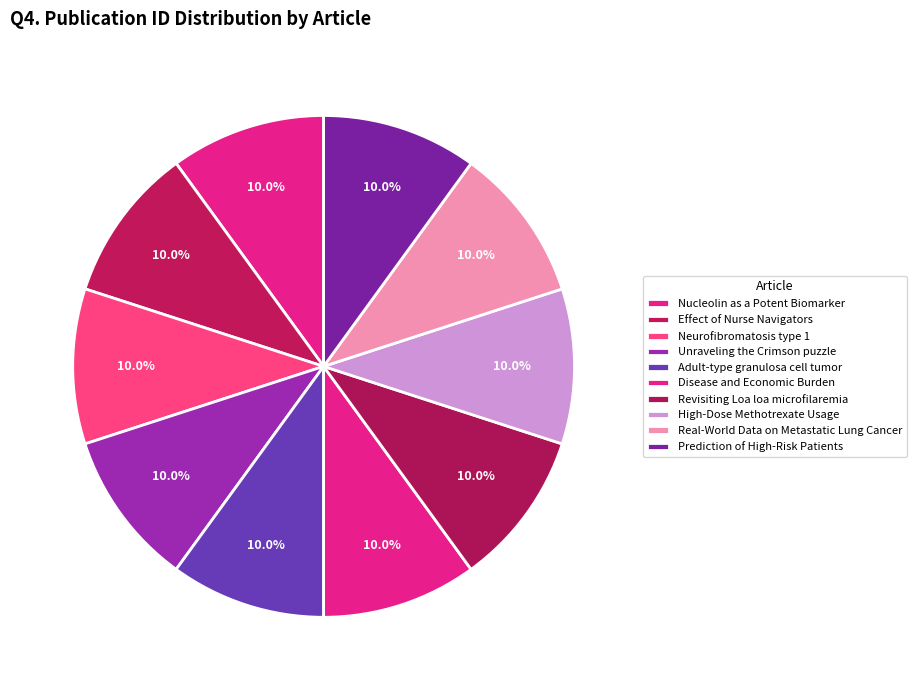

What portion of the pie excludes Disease and Economic Burden?

90.0%